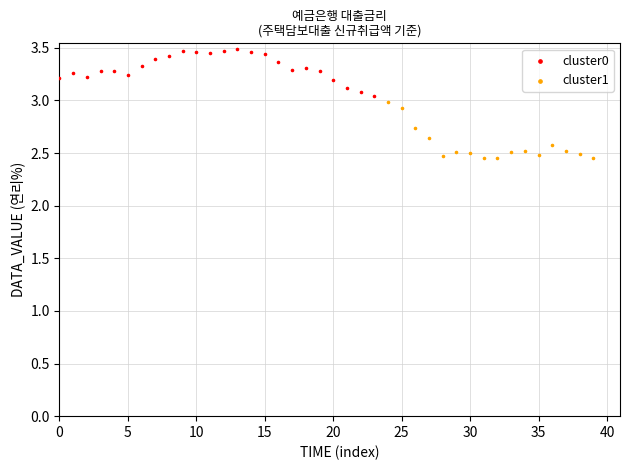

Which series contains the lowest Y value?

cluster1